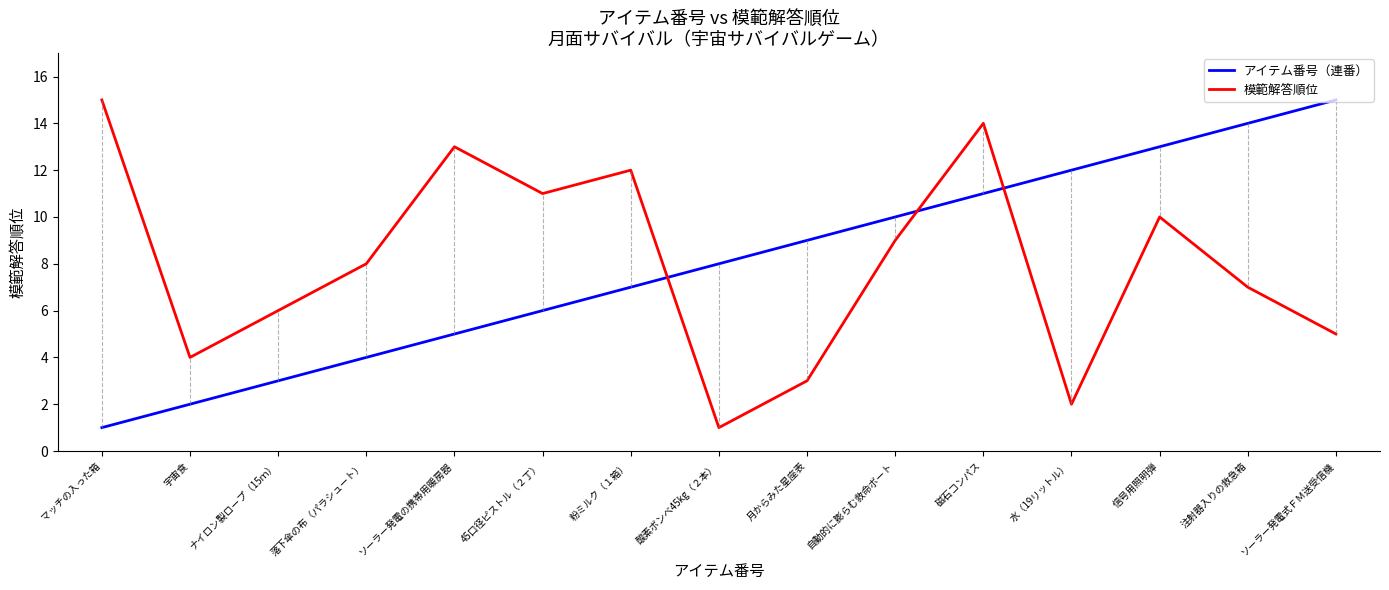

At which category is the sum across all series the highest?

磁石コンパス